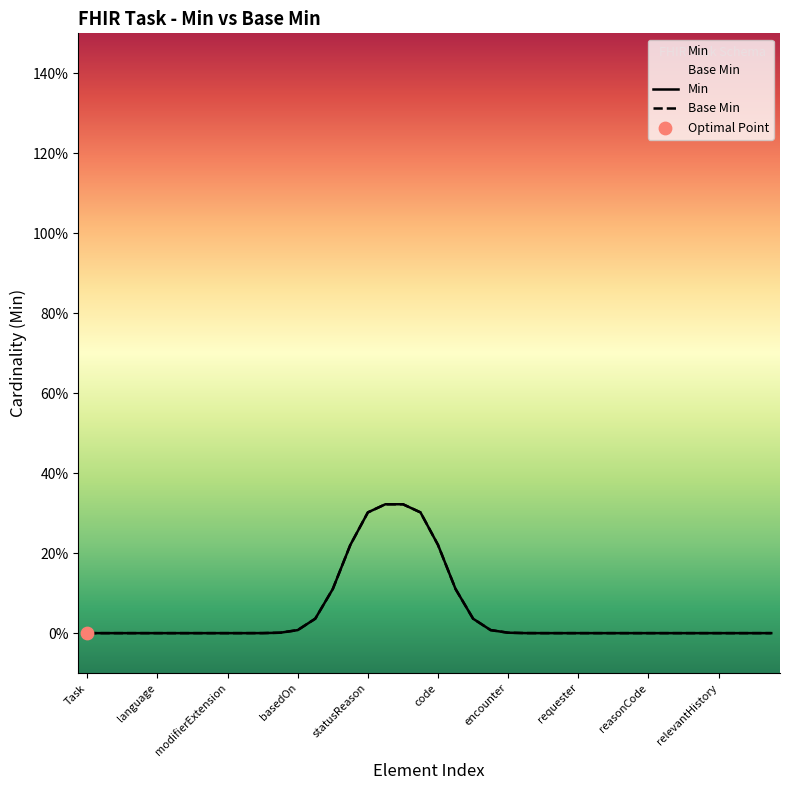

Which series reaches the minimum Y coordinate?

Min